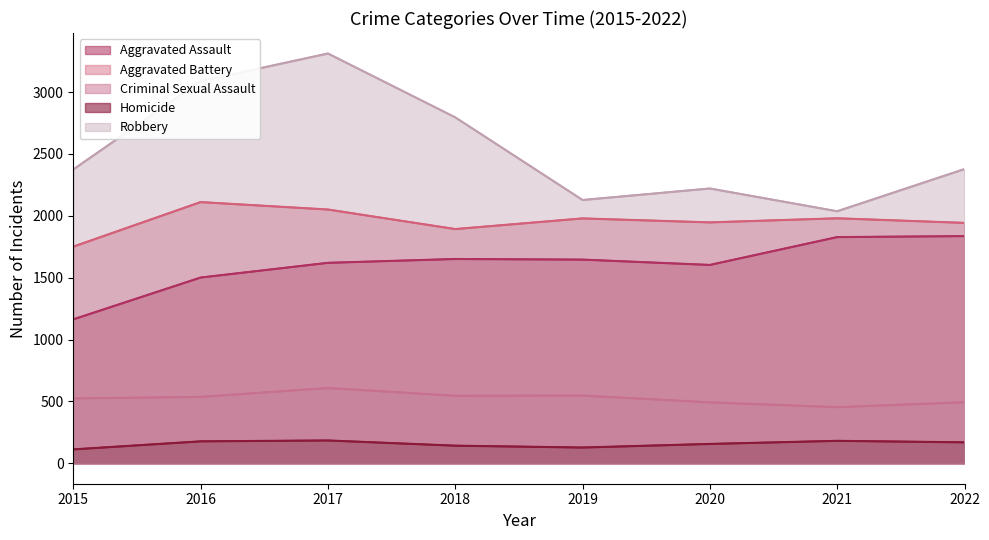

At which label does Aggravated Assault first exceed 1646?

2018